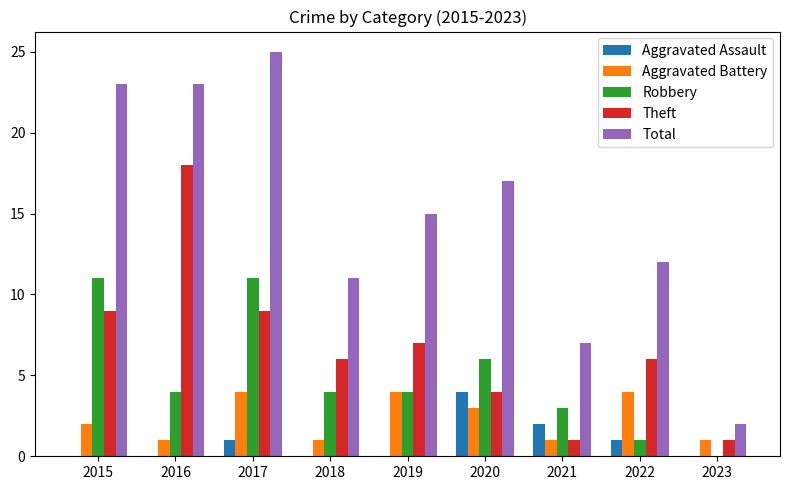

What is the approximate value of Theft at 2020?

4